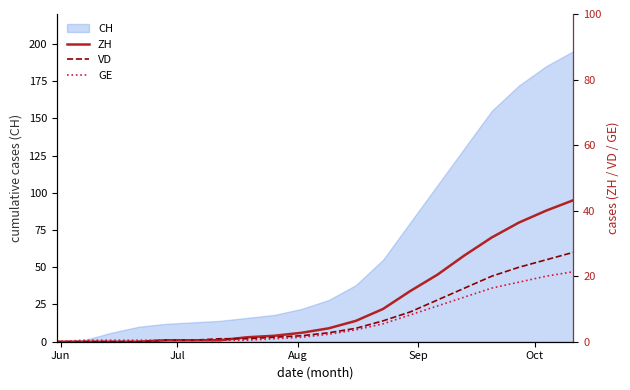

True or false: VD and ZH cross at least once.

True